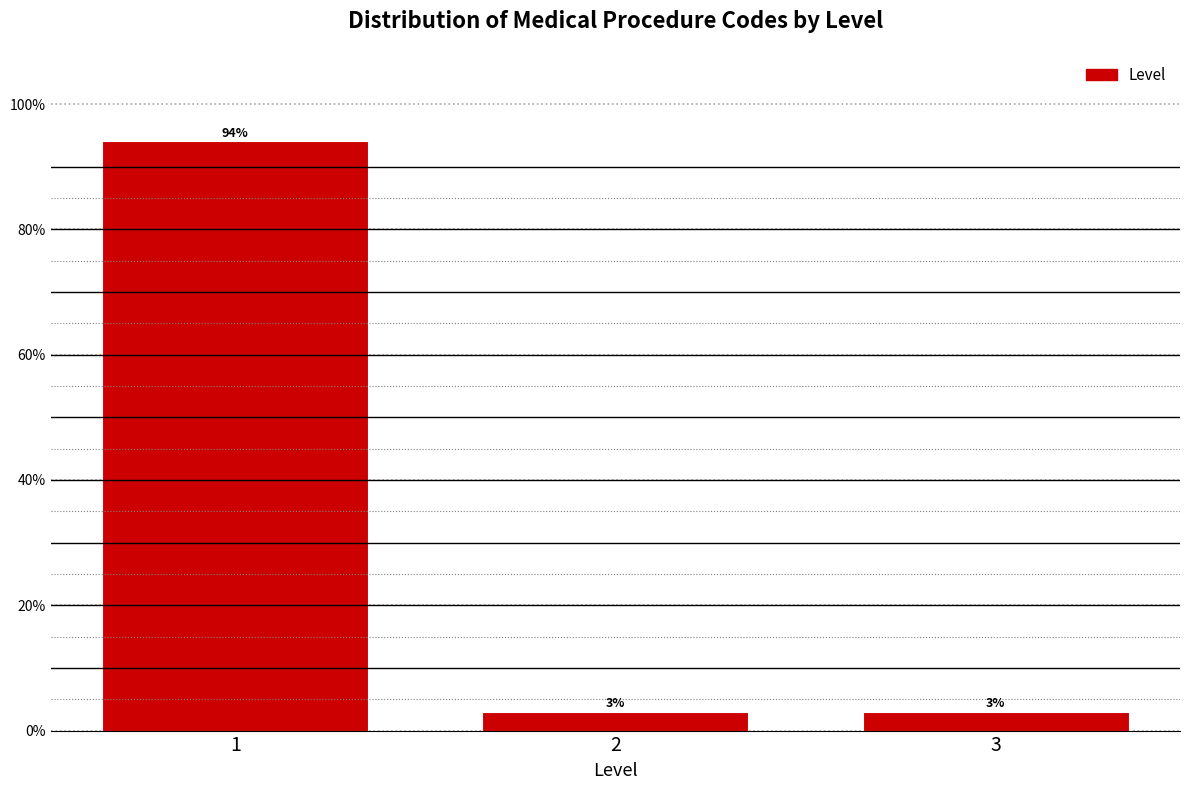

Reading right to left, list all the values displayed in this chart.

3.0	3.0	94.0